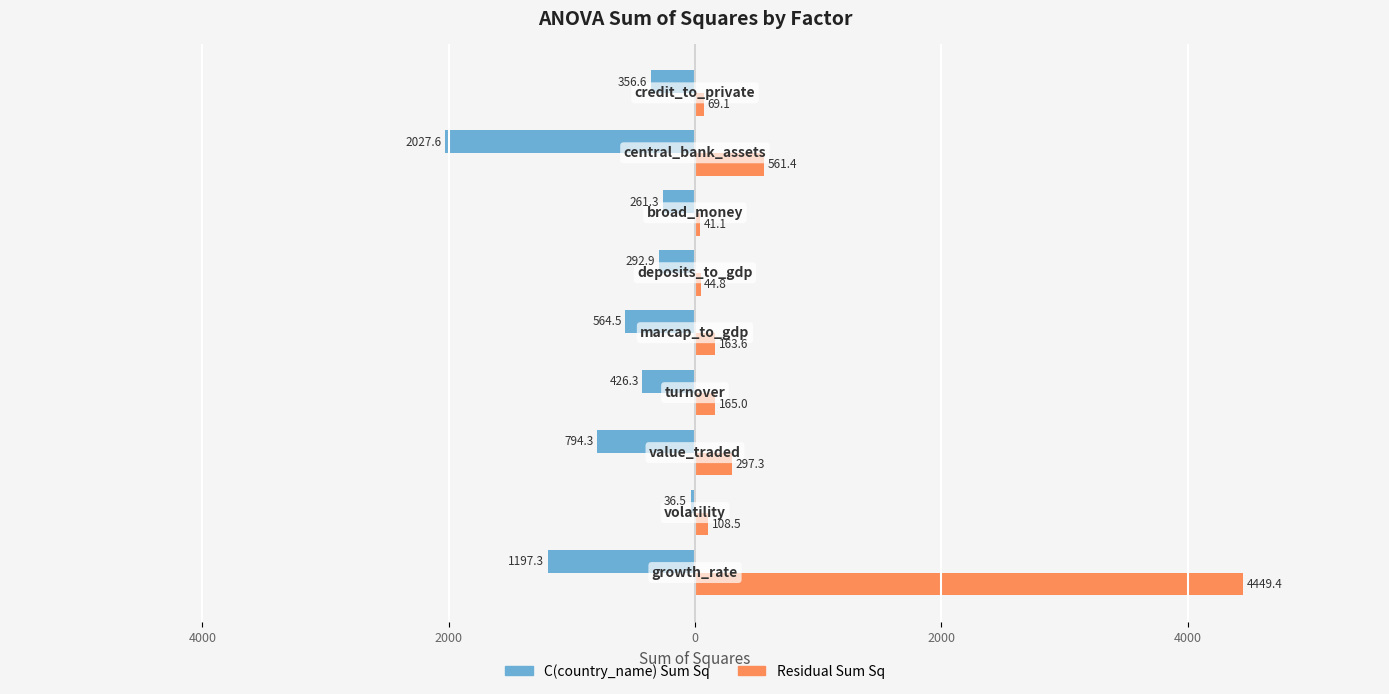

What are all the series names shown in the legend?

C(country_name) Sum Sq, Residual Sum Sq